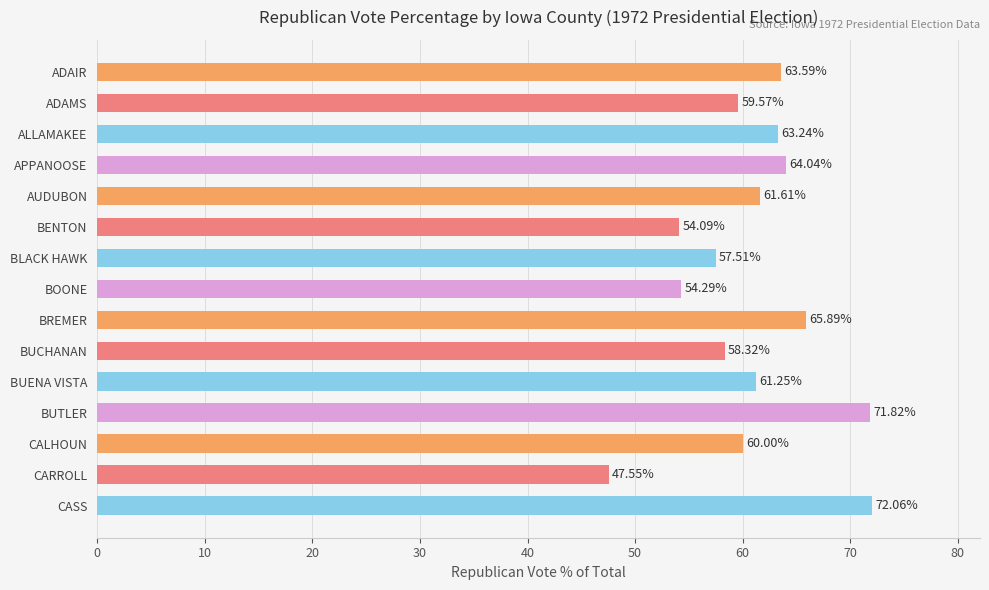

Between ADAIR and CASS, which is larger?

CASS